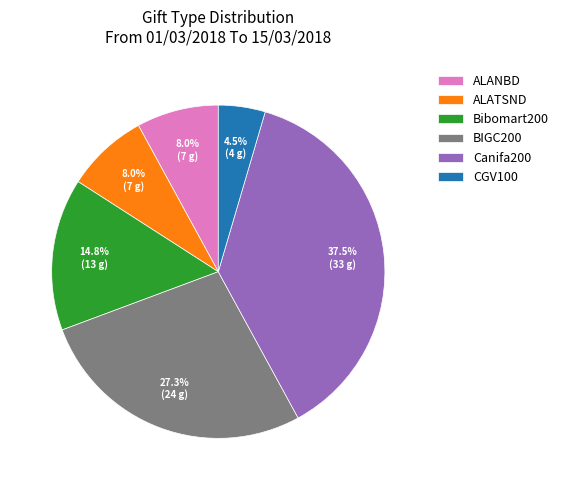

Which slice is the largest?

Canifa200